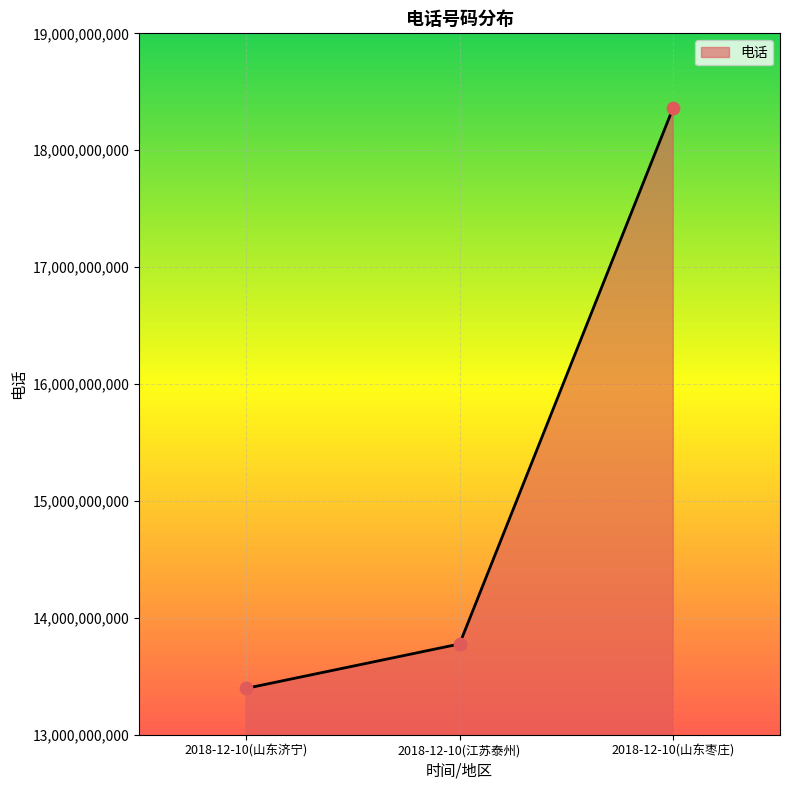

What is the change in value from 2018-12-10(山东济宁) to 2018-12-10(山东枣庄)?

+4968247364